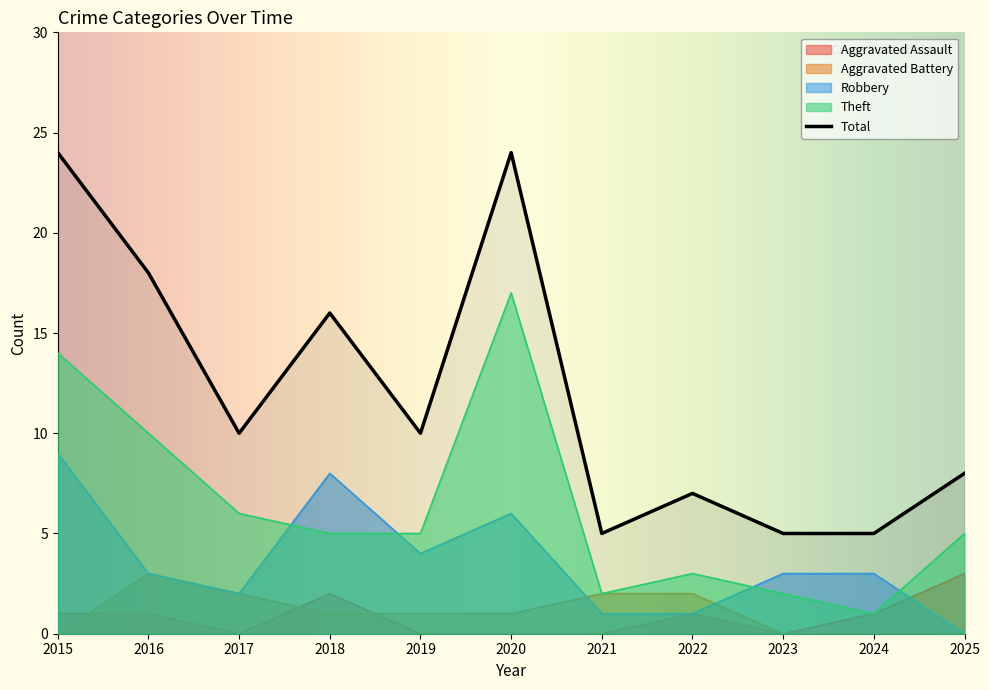

What is the sum of the Total values at 2018 and 2021?

21